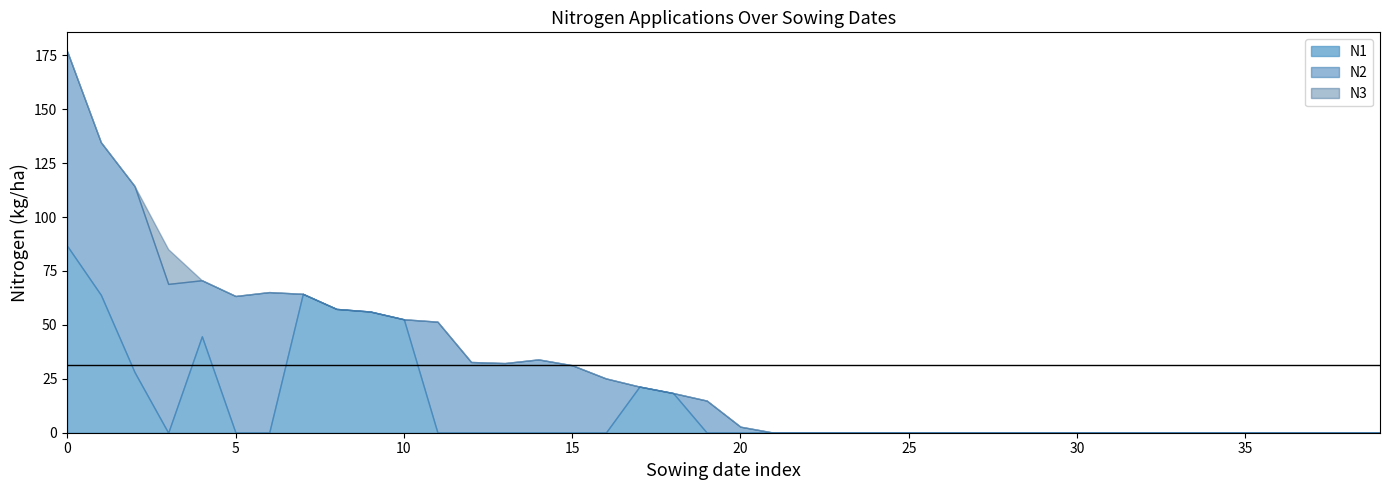

What is the maximum value for N1?

86.6